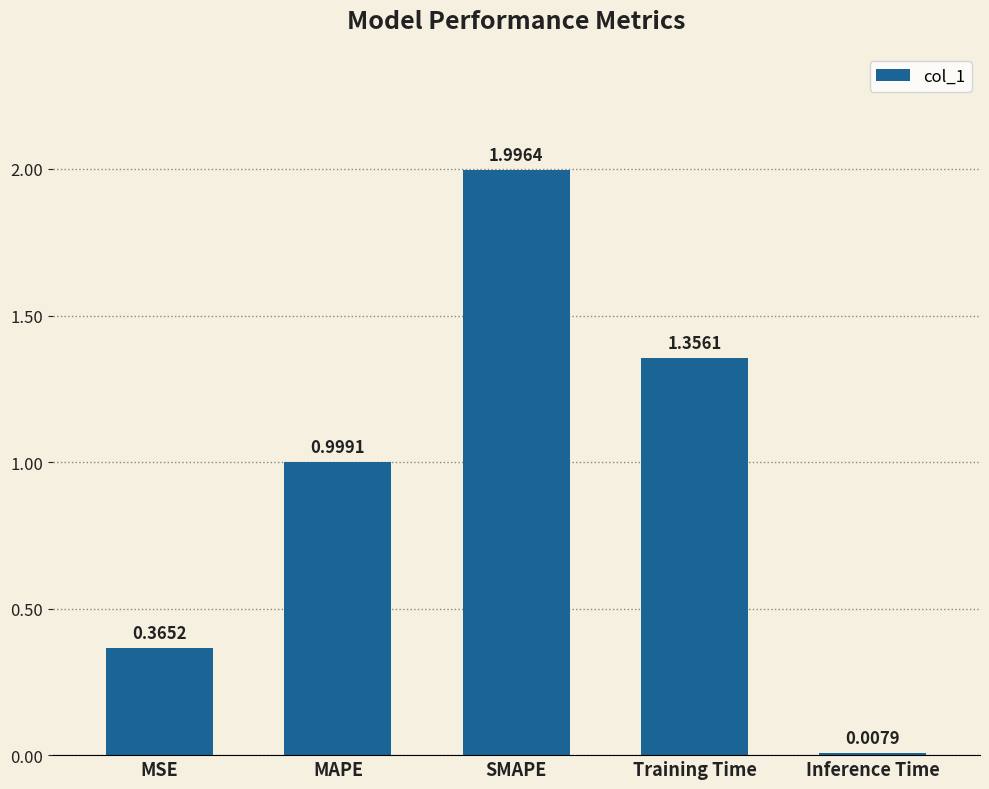

What is the change in value from MSE to Inference Time?

-0.4